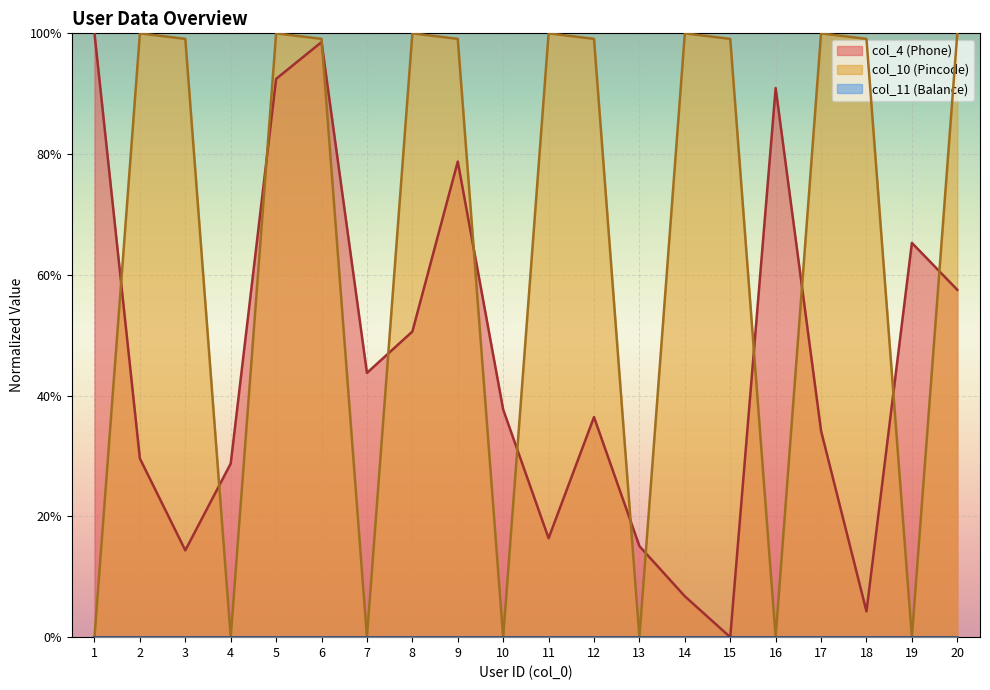

Does the chart display data point markers on the line(s)?

No